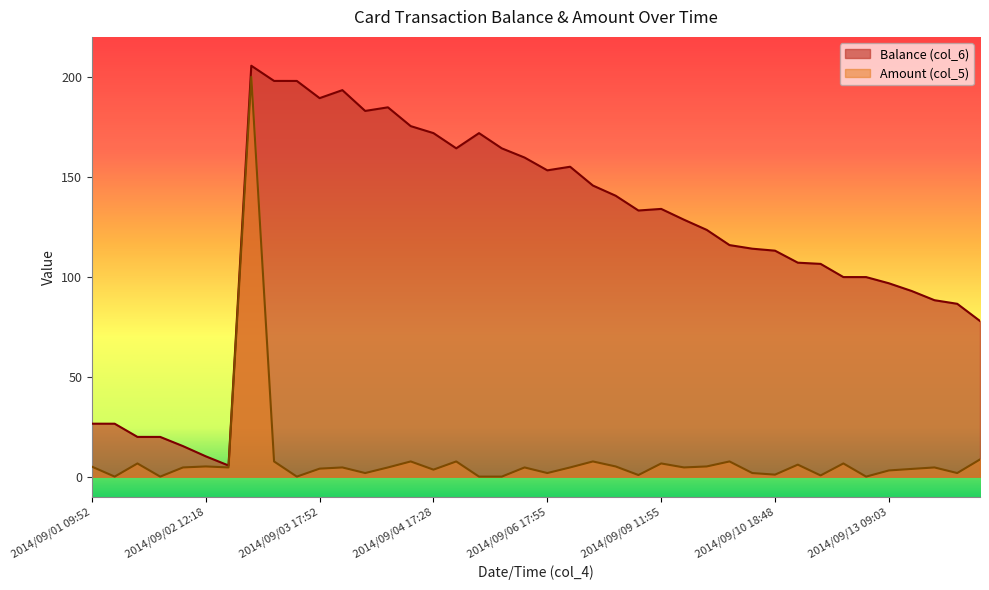

What value does the Amount (col_5) series have at 2014/09/14 07:59?

3.9